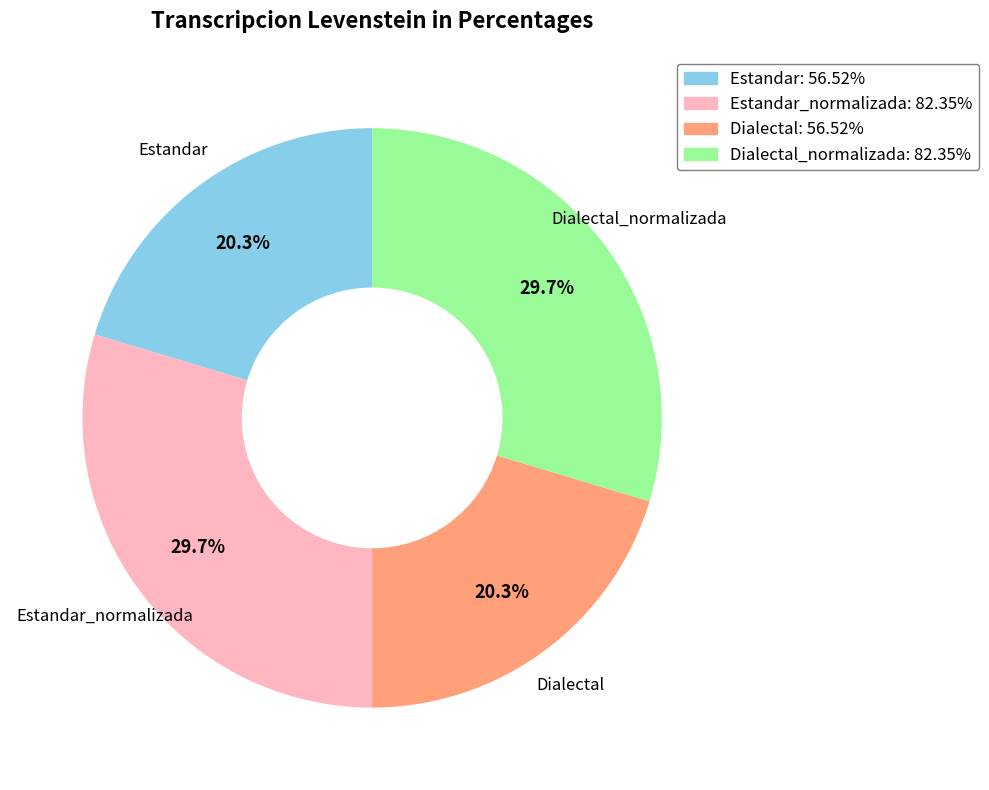

Is the sum of Estandar_normalizada and Dialectal_normalizada greater than half?

Yes